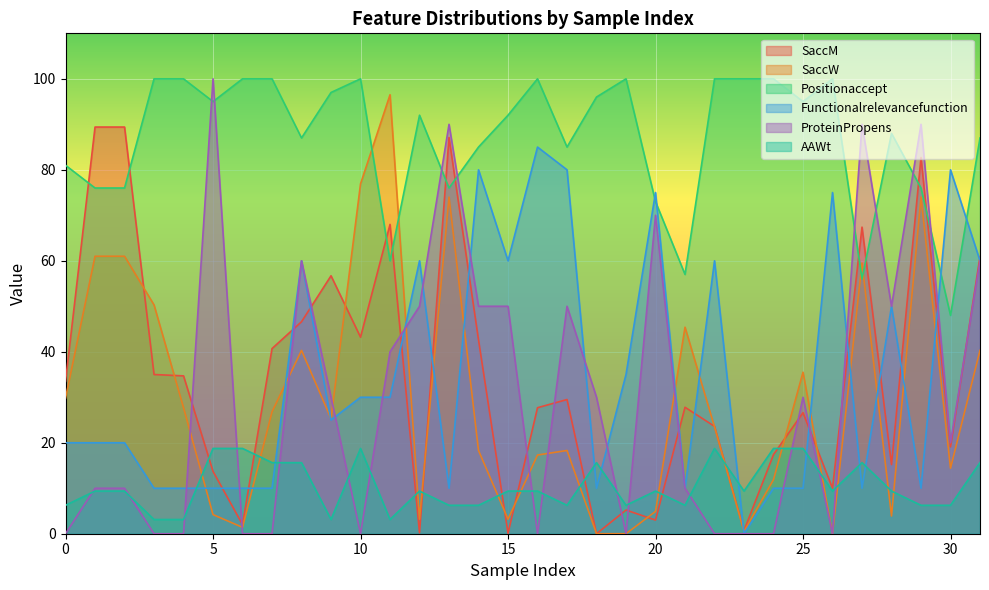

Which series ends up on top after the final intersection of AAWt and Functionalrelevancefunction?

Functionalrelevancefunction